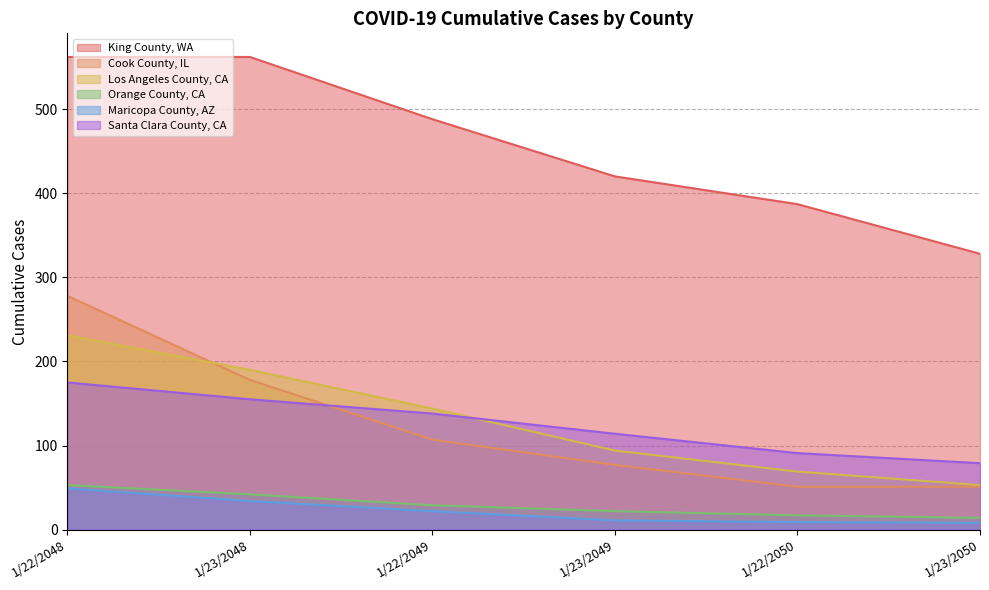

How many data points in Los Angeles County, CA are less than 144?

3